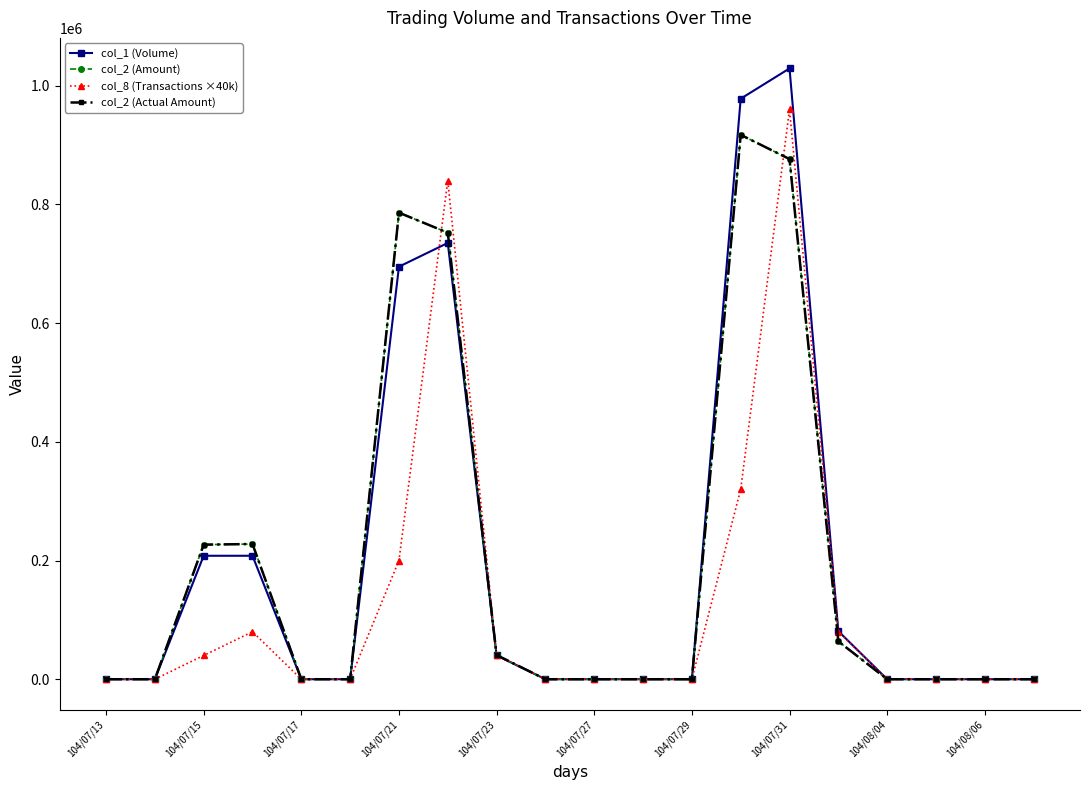

Does the chart display data point markers on the line(s)?

Yes